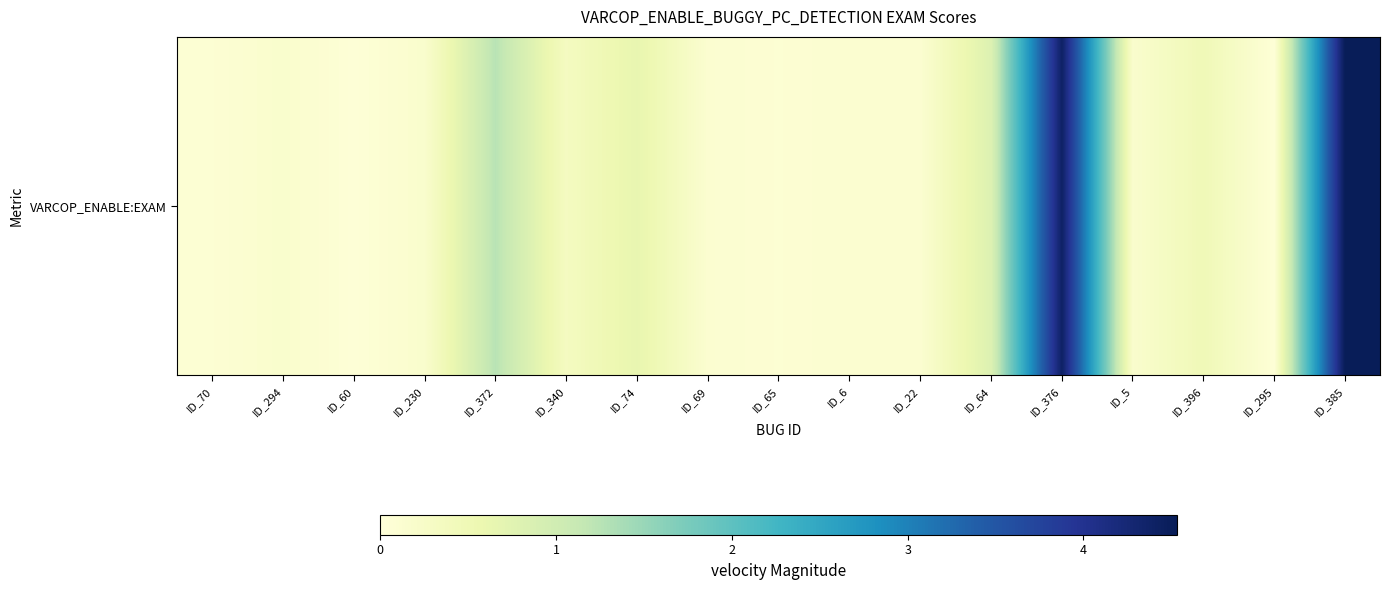

Reading left to right, what are all the values shown in this chart?

0.1	0.2	0.0	0.2	1.3	0.3	0.6	0.1	0.1	0.1	0.1	0.8	4.4	0.2	0.5	0.0	4.5